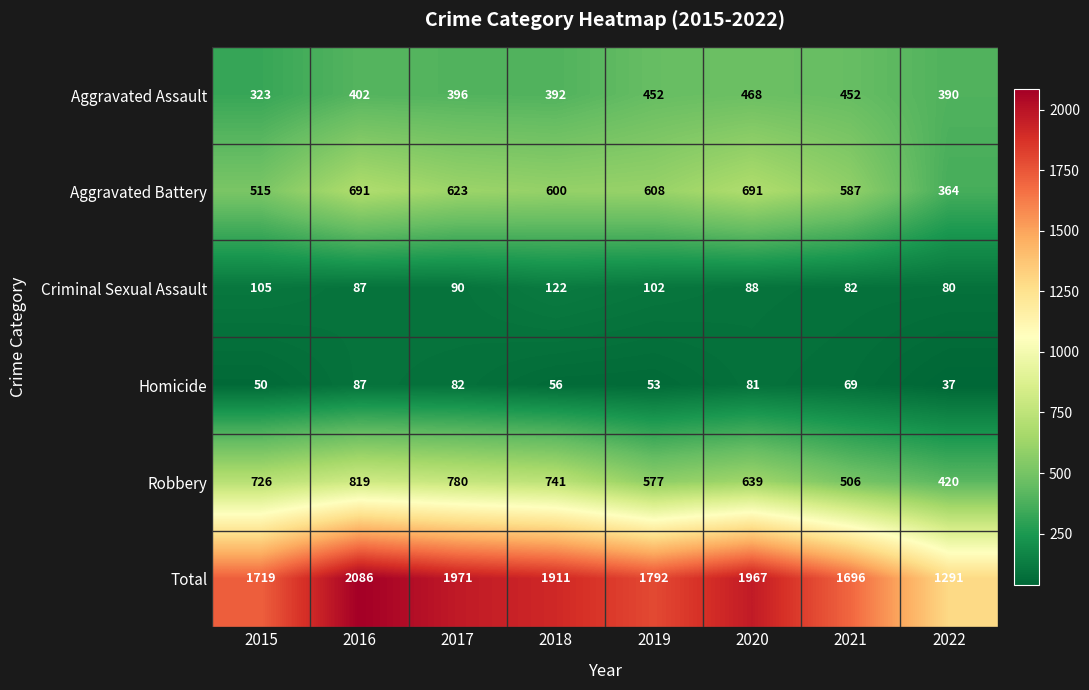

Is it true that Total equals 2297 at 2021?

False